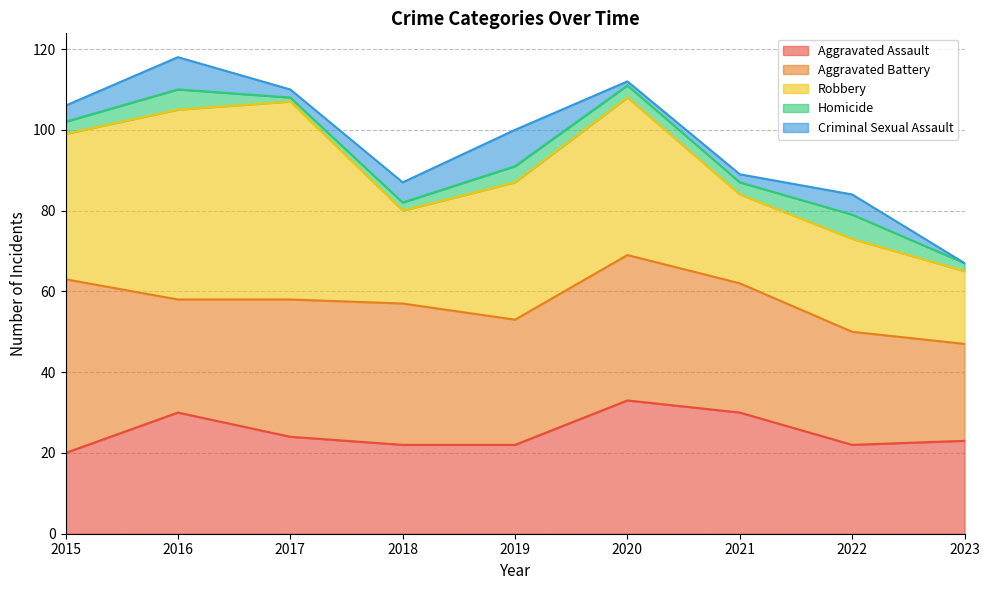

What is the value of the Aggravated Battery point at the 8th from the left?

28